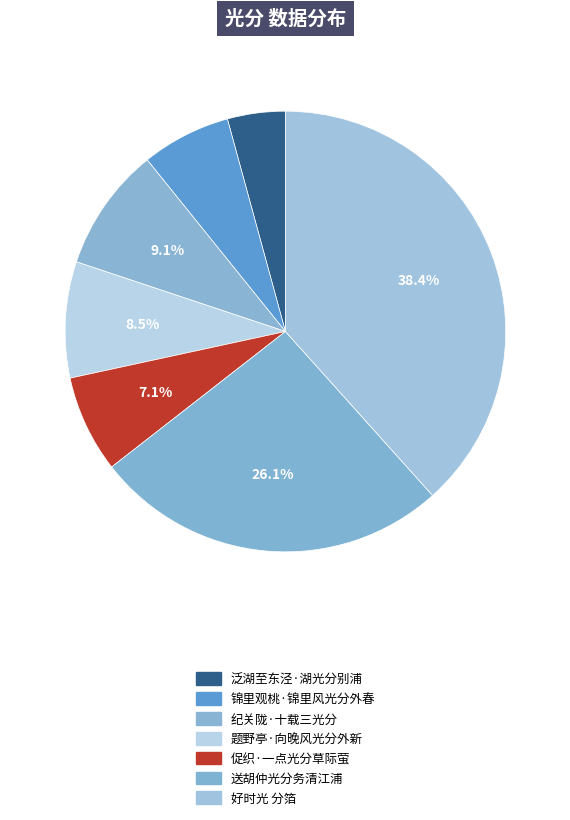

Combined, what portion of the pie is 送胡仲光分务清江浦 and 纪关陇·十载三光分?

35.2%